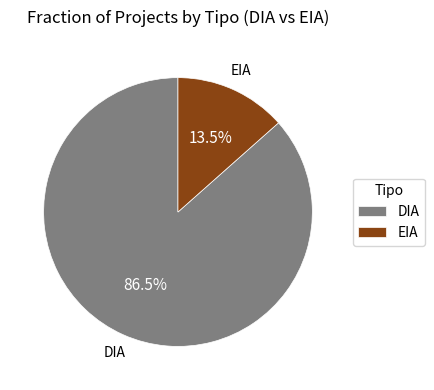

Count the number of slices in the pie.

2